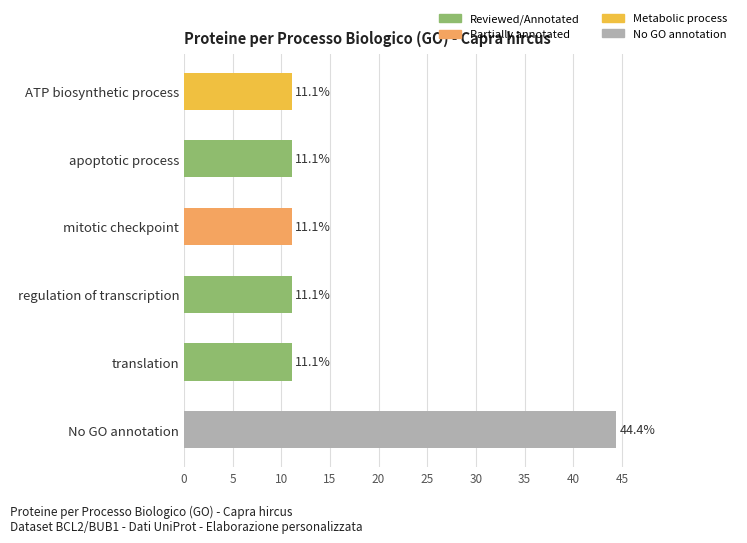

How many series are shown in this chart?

1